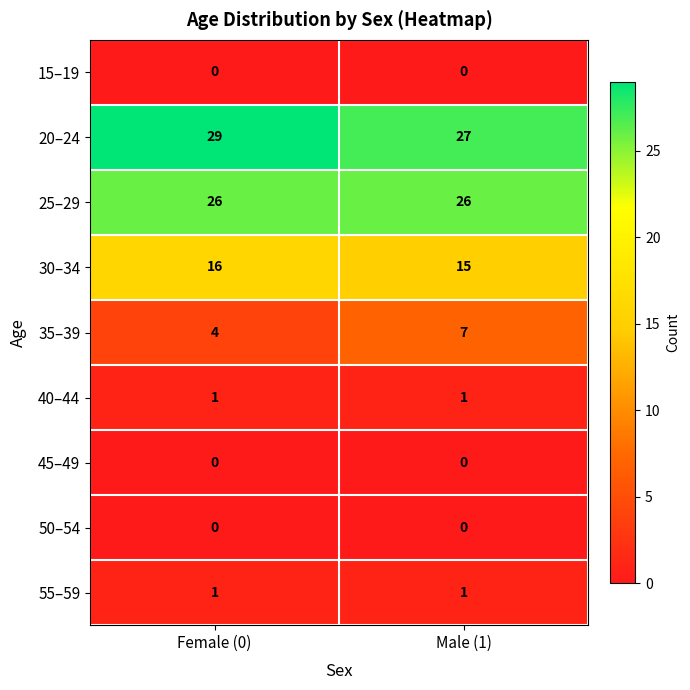

What is the greatest value displayed?

29